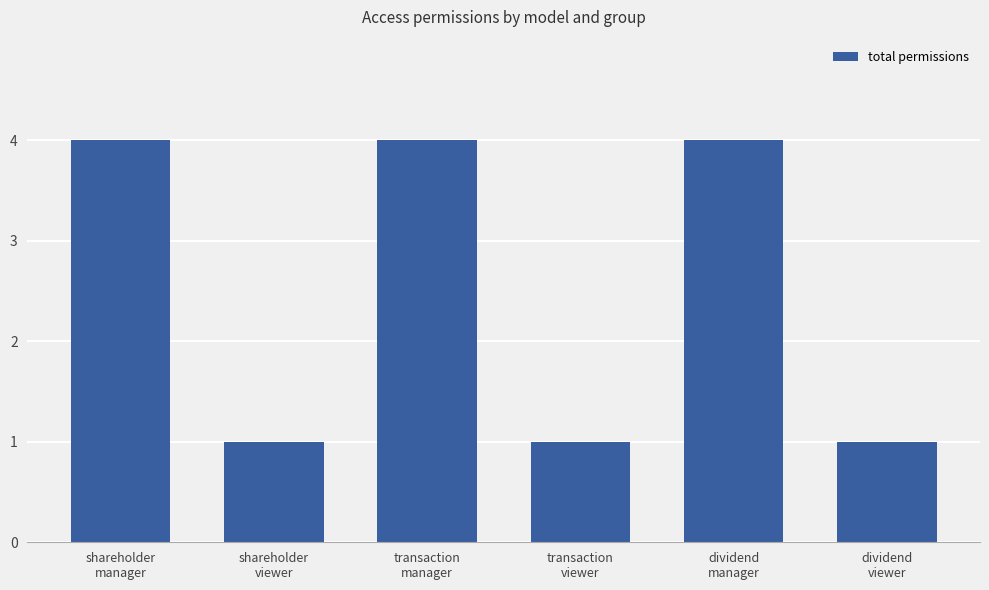

What is the smallest value displayed?

1